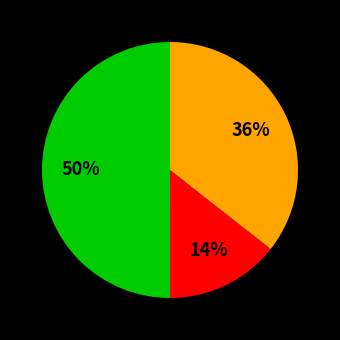

To the nearest percent, what is the difference between the largest and smallest slice percentages?

36%